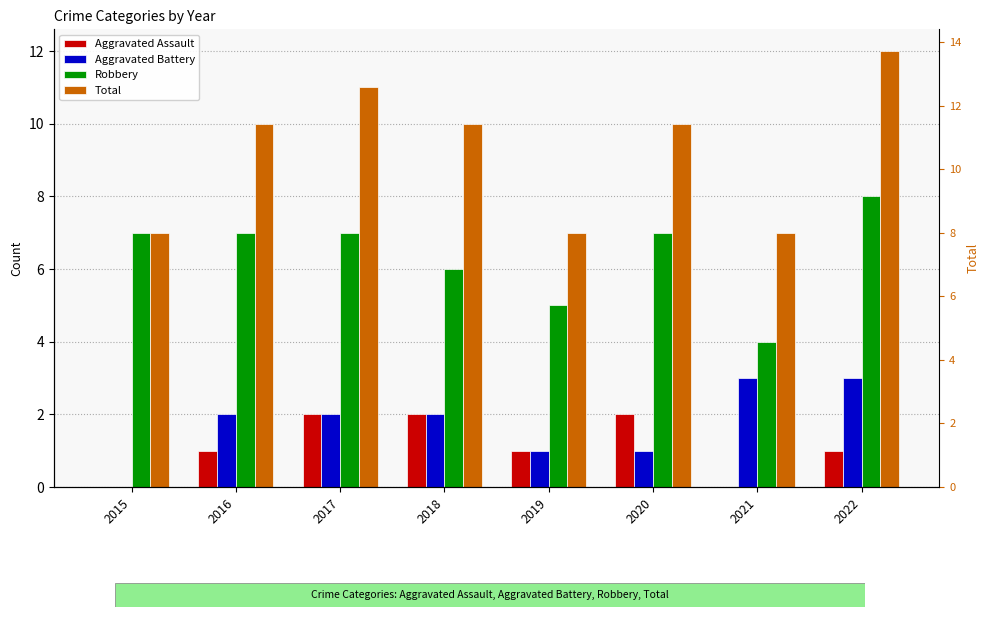

List the labels in order of Aggravated Assault value, smallest first.

2015, 2021, 2016, 2019, 2022, 2017, 2018, 2020